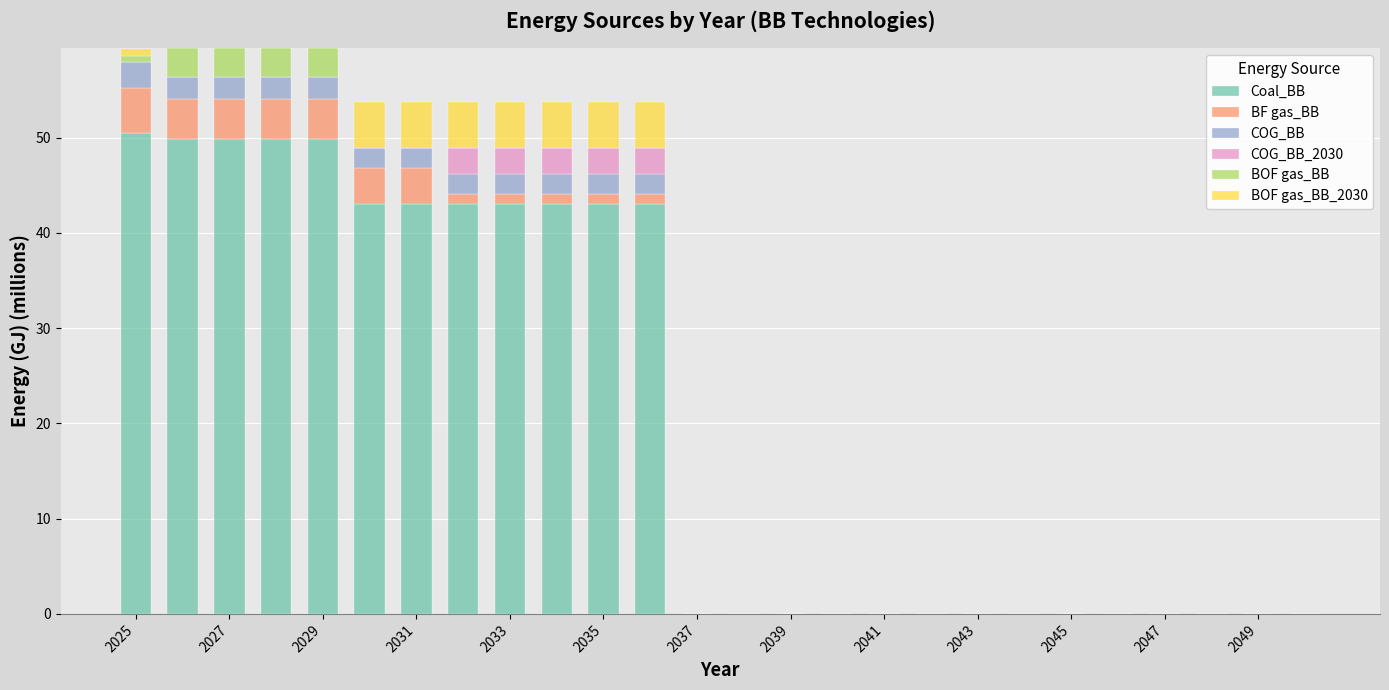

Does the chart contain stacked bars?

Yes